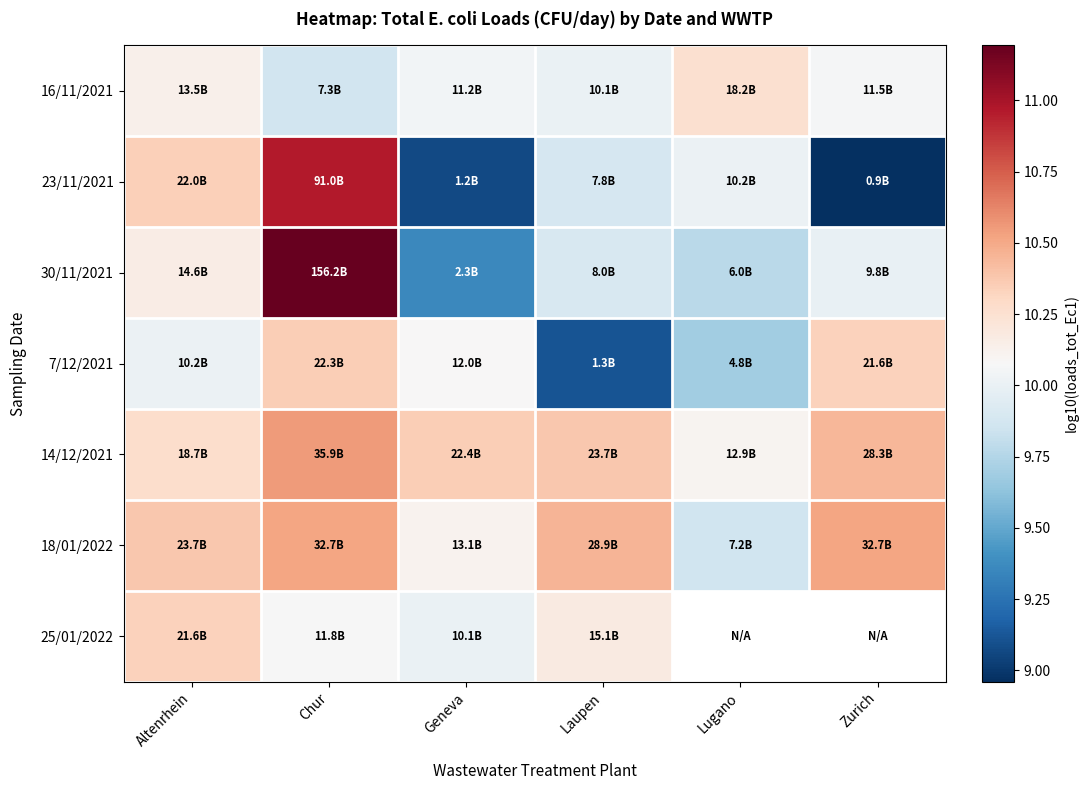

True or false: 7/12/2021 has a value of 6.2 at Chur.

False